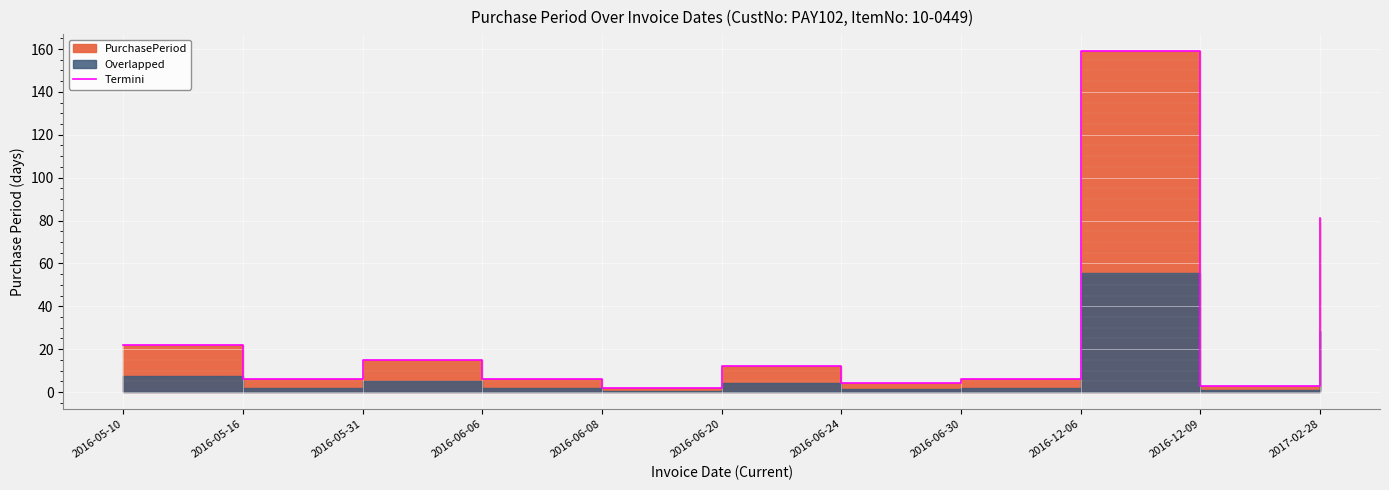

True or false: the data shows 2 at 2016-06-24.

False